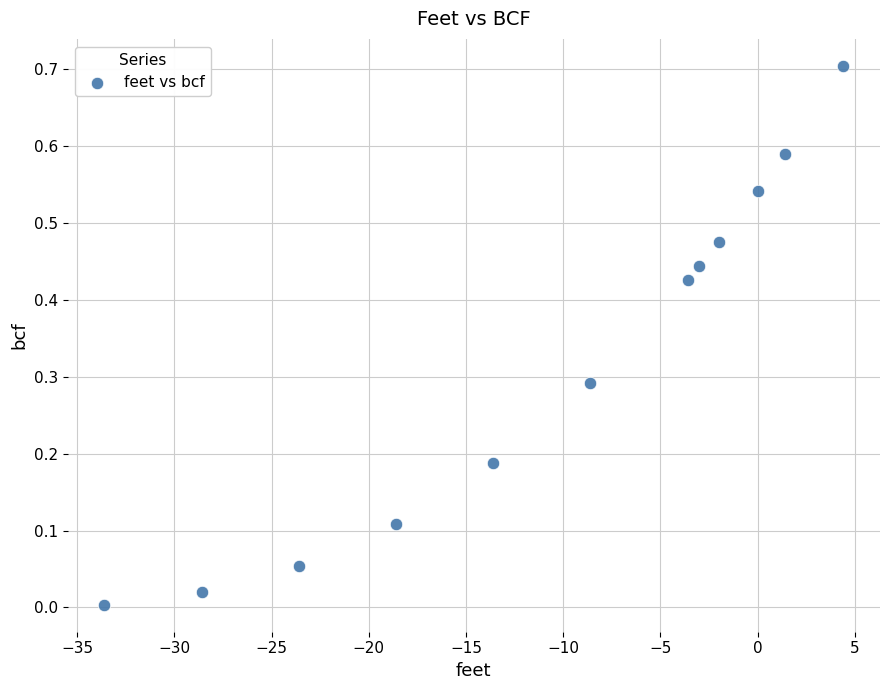

What is the average Y value?

0.3